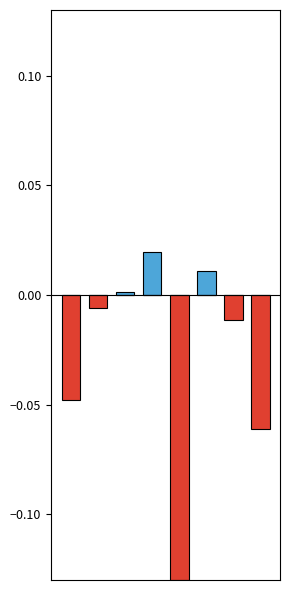

Reading left to right, list all the values displayed in this chart.

PPWAP > BSP: 0=0.0	1=0.0	2=0.0	3=0.0	4=0.0	5=0.0	6=0.0	7=0.0
PPWAP < BSP: 0=-0.0	1=-0.0	2=0.0	3=0.0	4=-0.1	5=0.0	6=-0.0	7=-0.1